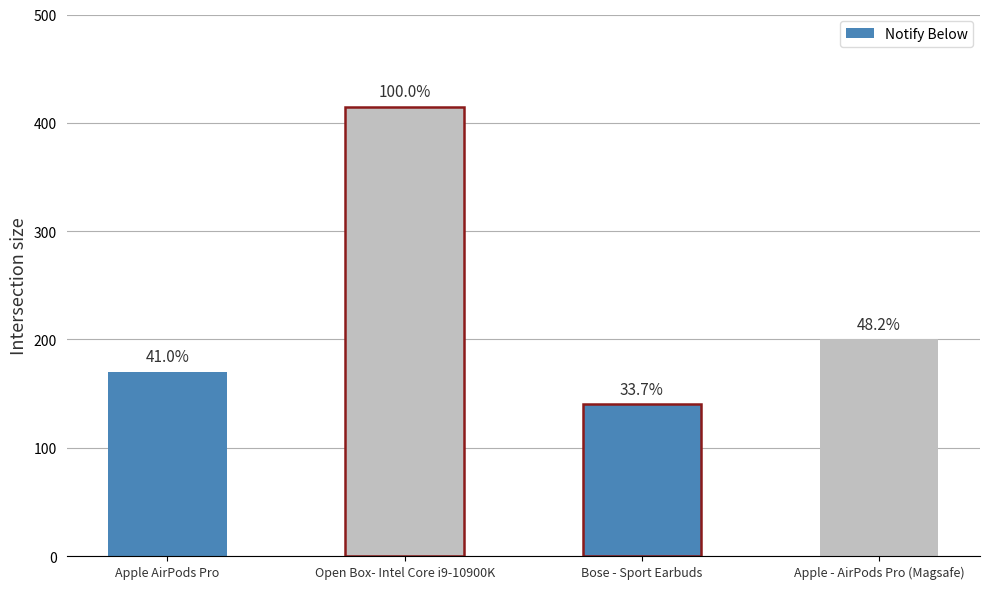

Does the chart contain any negative values?

No